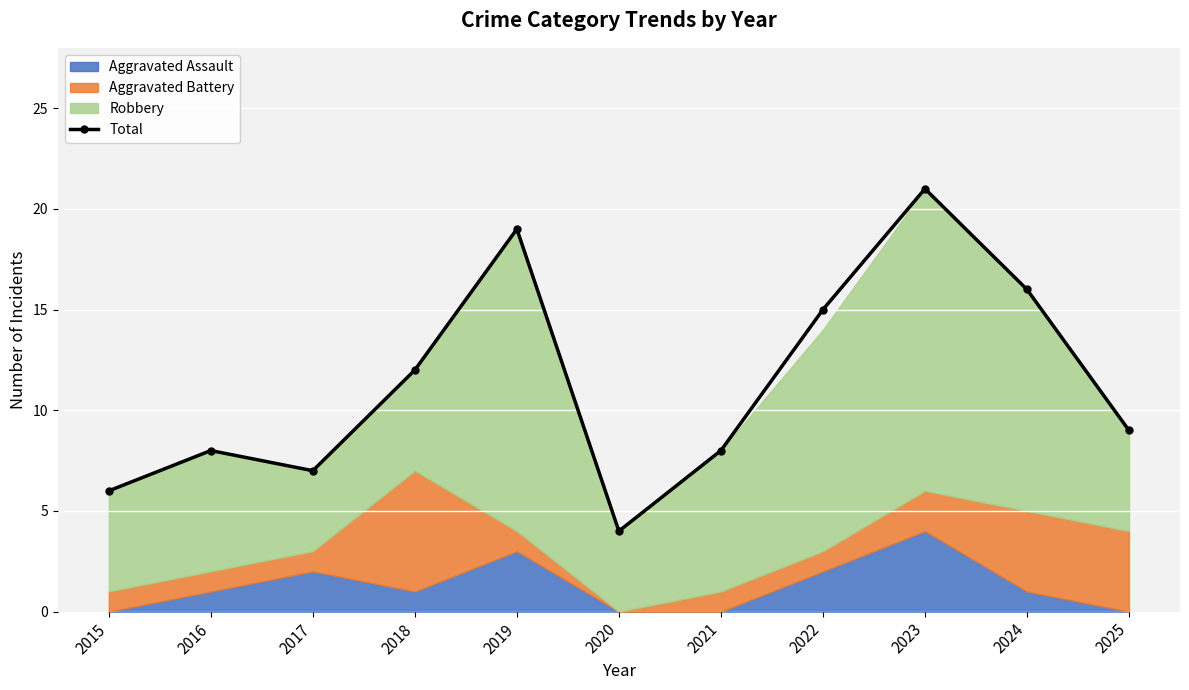

The chart shows a value of 12 at 2018. True or false?

True